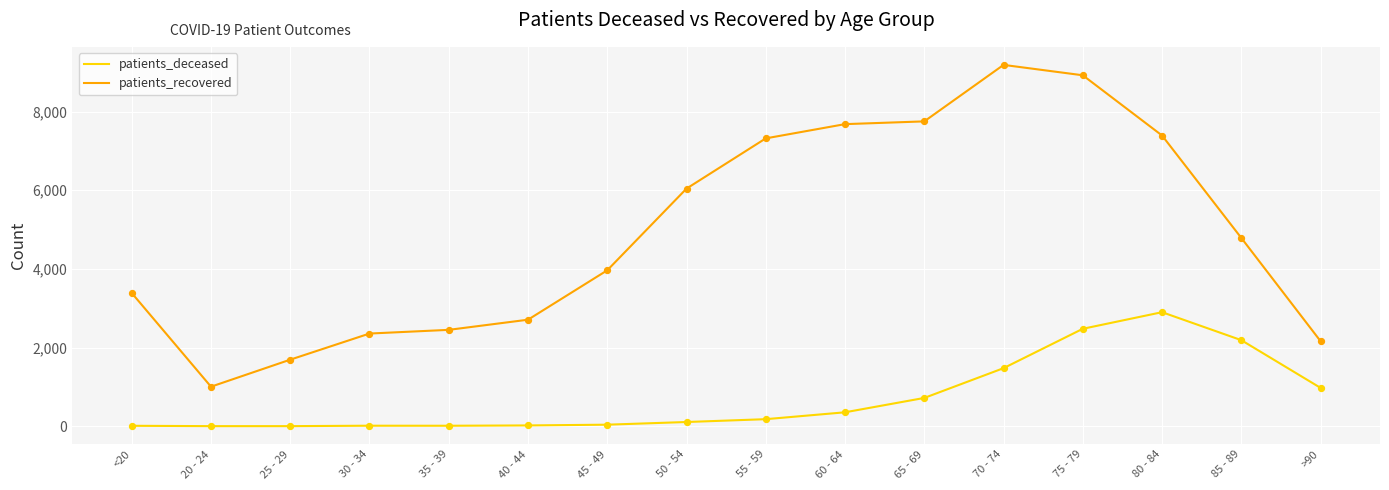

Between 25 - 29 and 60 - 64, which series saw the biggest shift?

patients_recovered